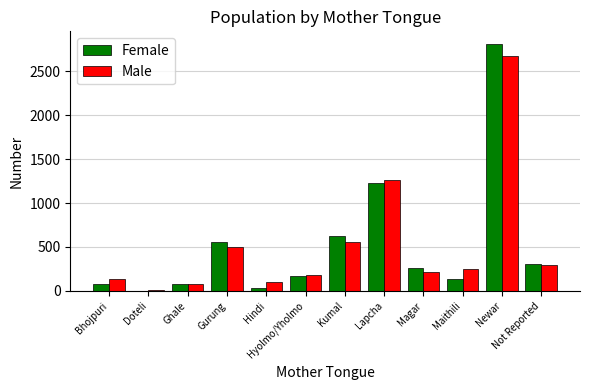

Does the chart contain stacked bars?

No